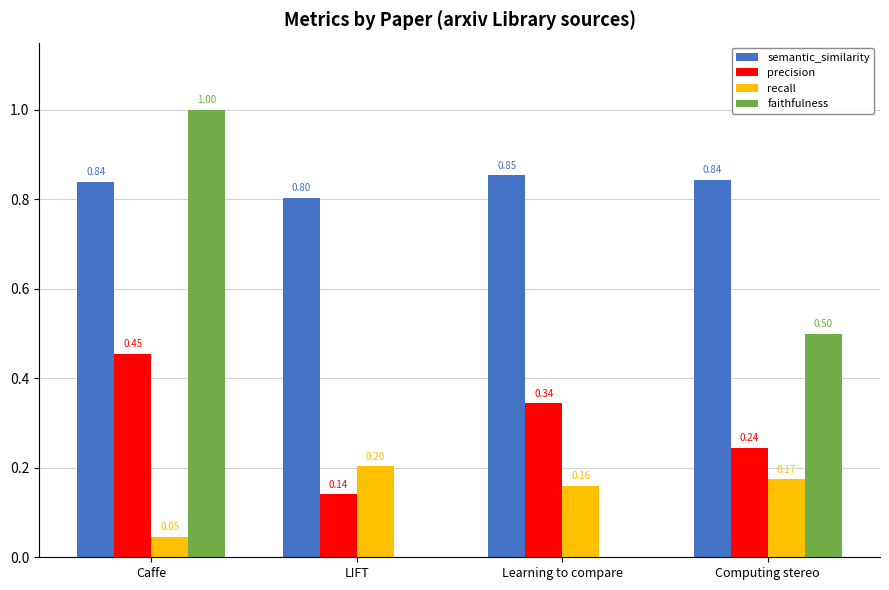

How many values in the faithfulness series exceed 0?

2